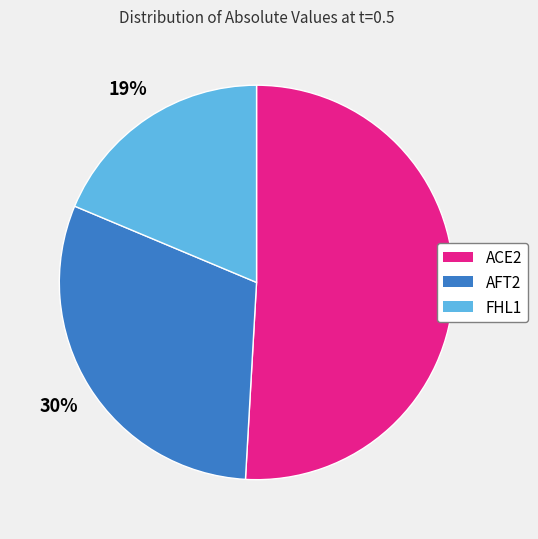

Rank the categories by value from highest to lowest.

ACE2, AFT2, FHL1